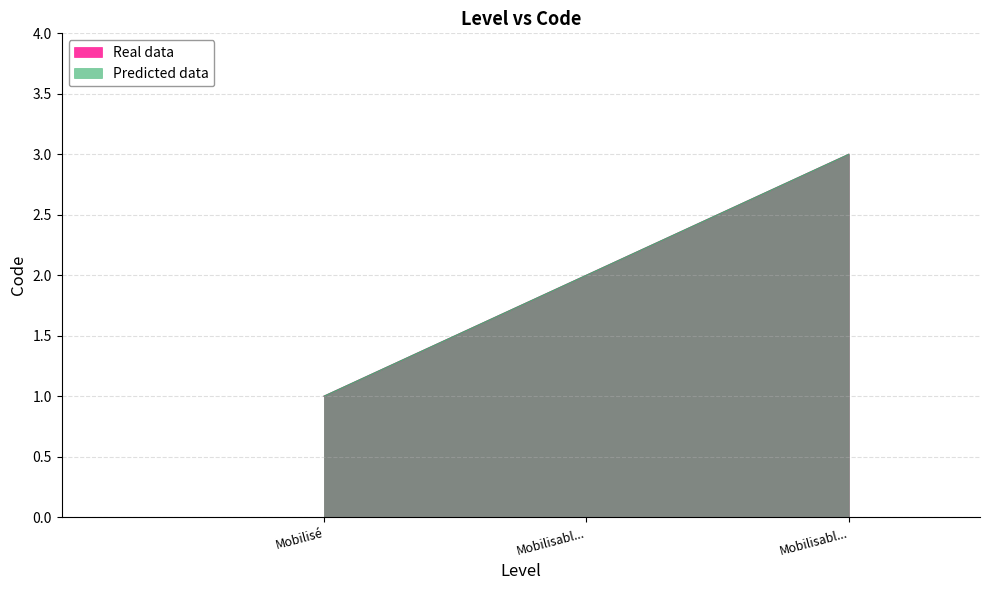

Rank the series by their maximum value, from lowest to highest.

Real data, Predicted data